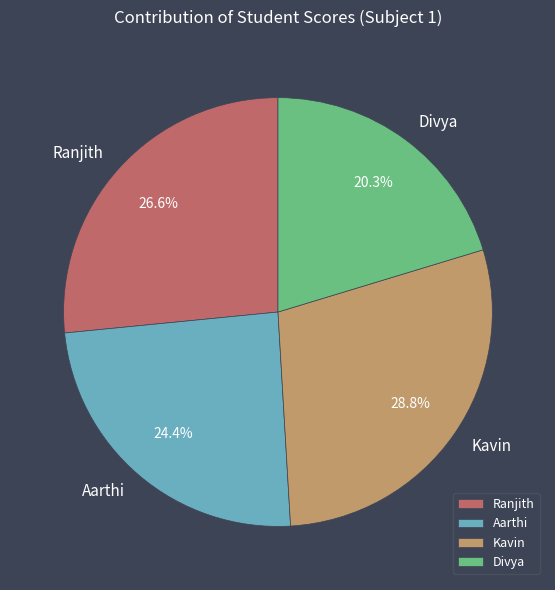

How many slices are in this pie chart?

4